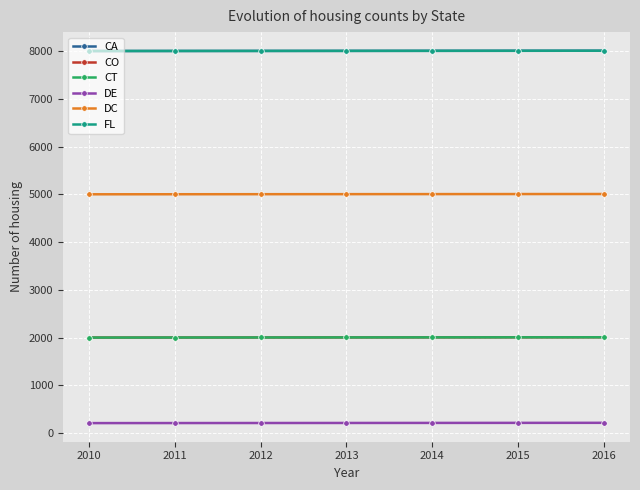

Is this an area chart (filled region under the line)?

No